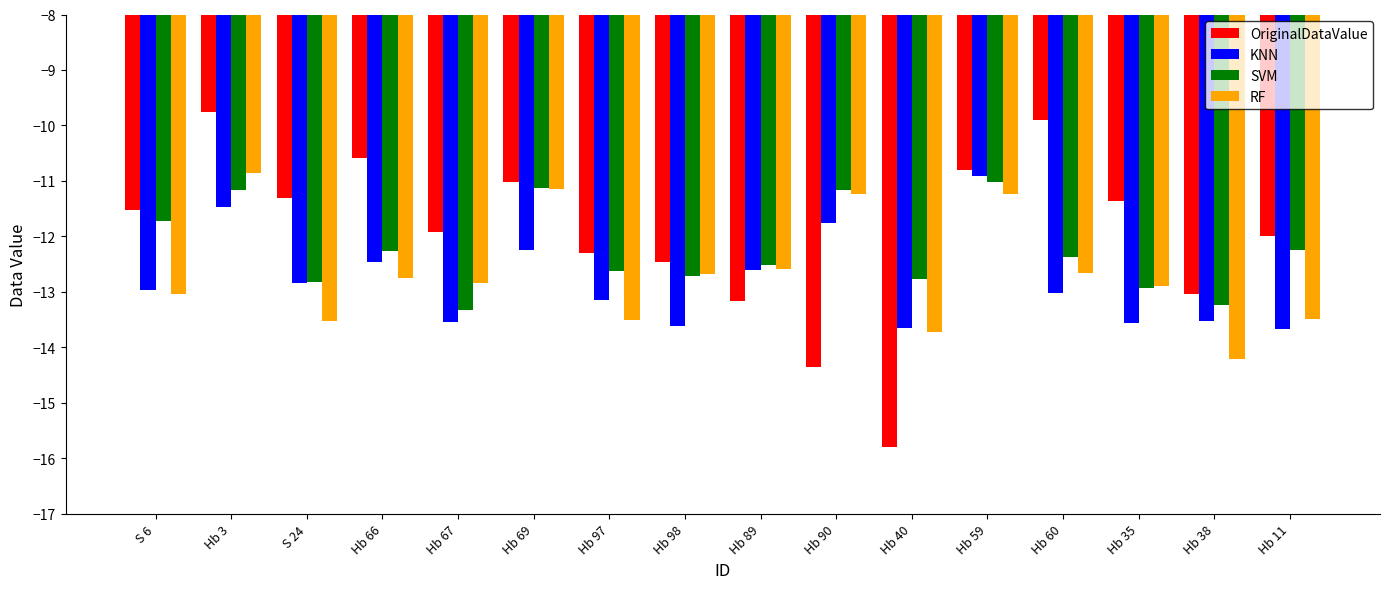

What is the difference between the SVM values at Hb 59 and Hb 60?

1.4